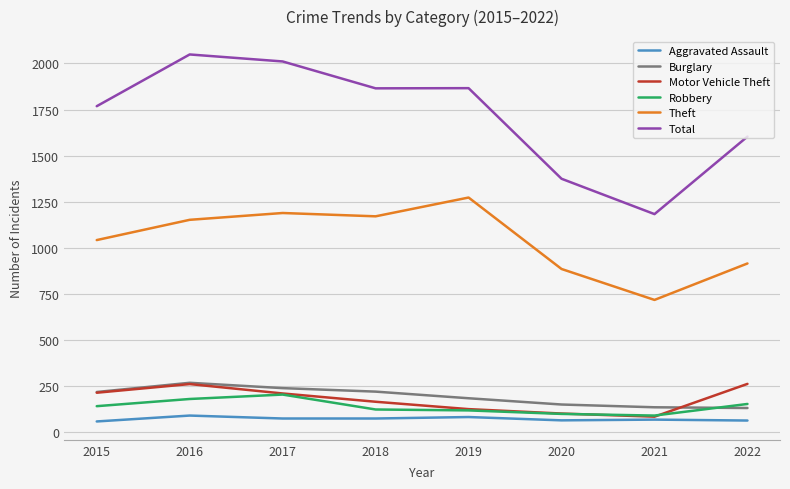

True or false: Motor Vehicle Theft and Total cross at least once.

False